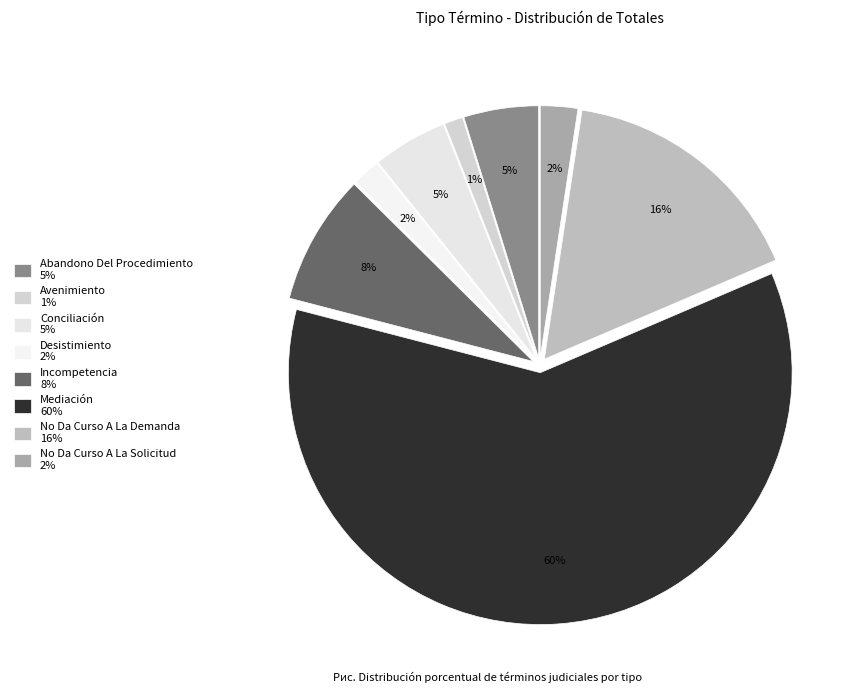

To the nearest percent, what percentage of the pie is Incompetencia?

8%